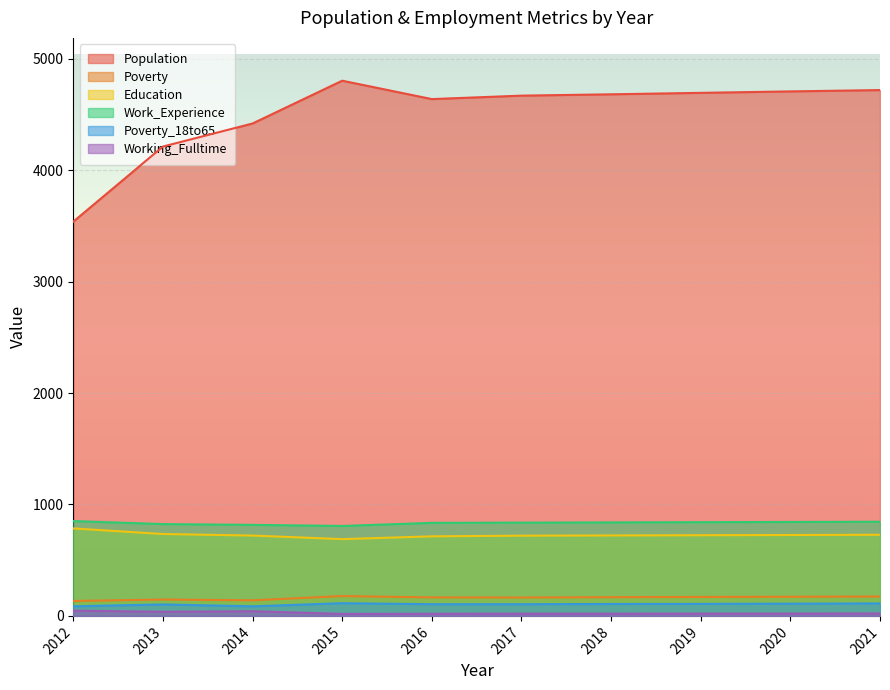

What is the value of the Poverty point at the 5th from the left?

166